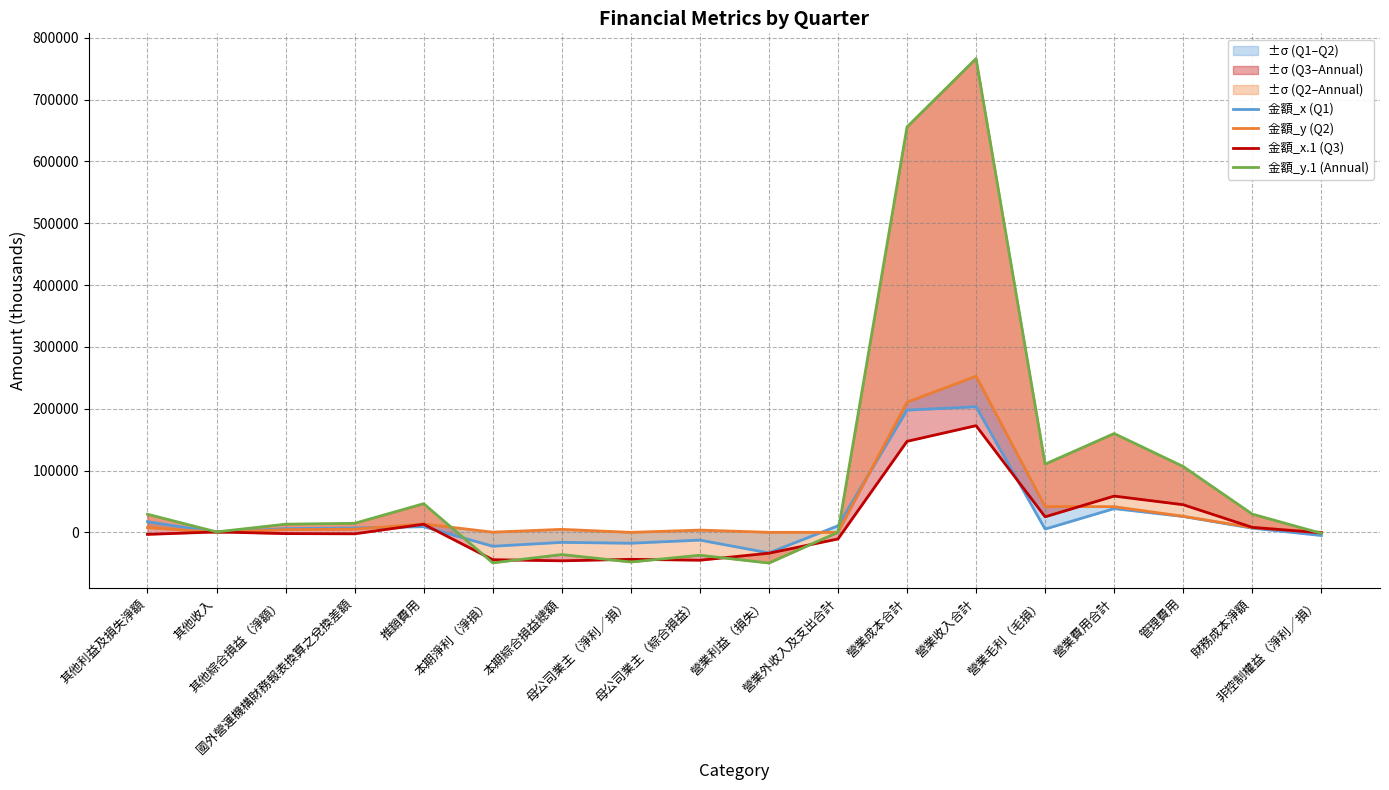

At which label is 金額_x.1 (Q3) closest to 63433?

營業費用合計